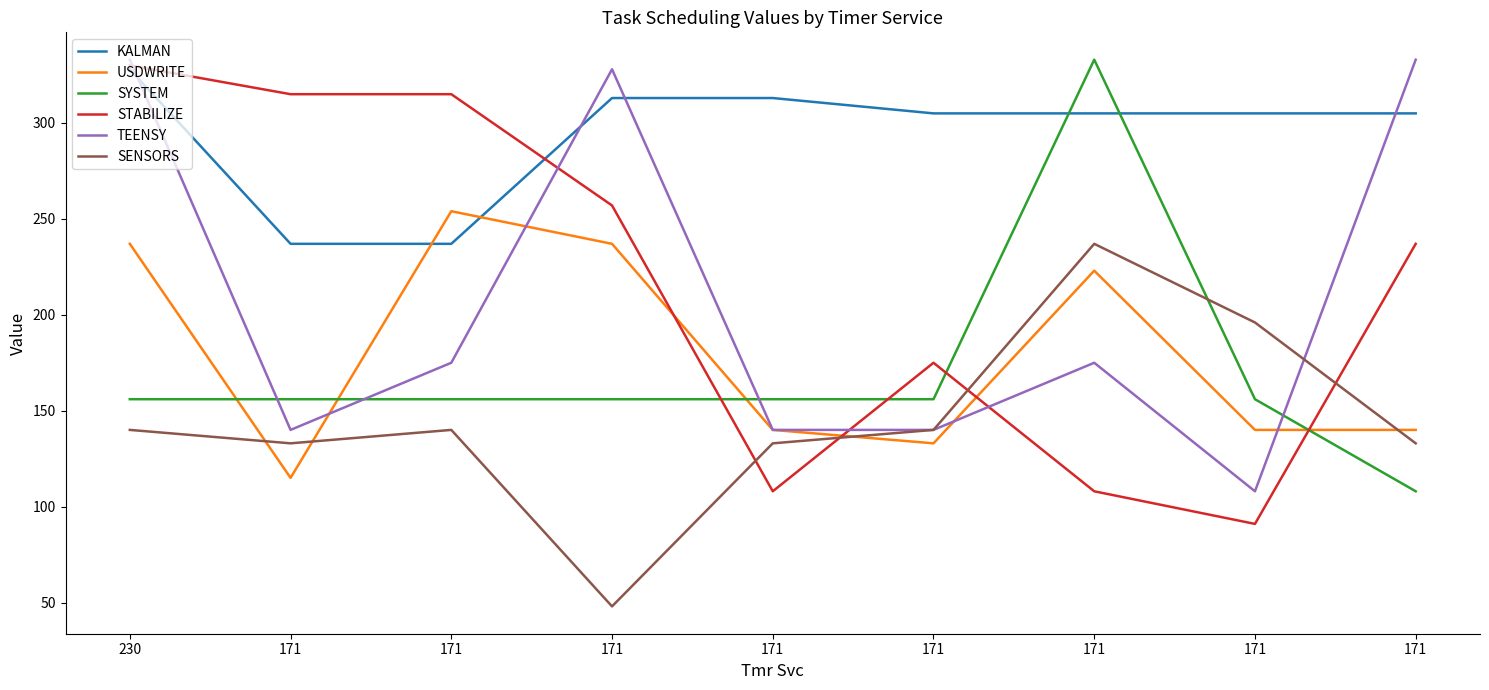

Where is the first local maximum for USDWRITE?

171